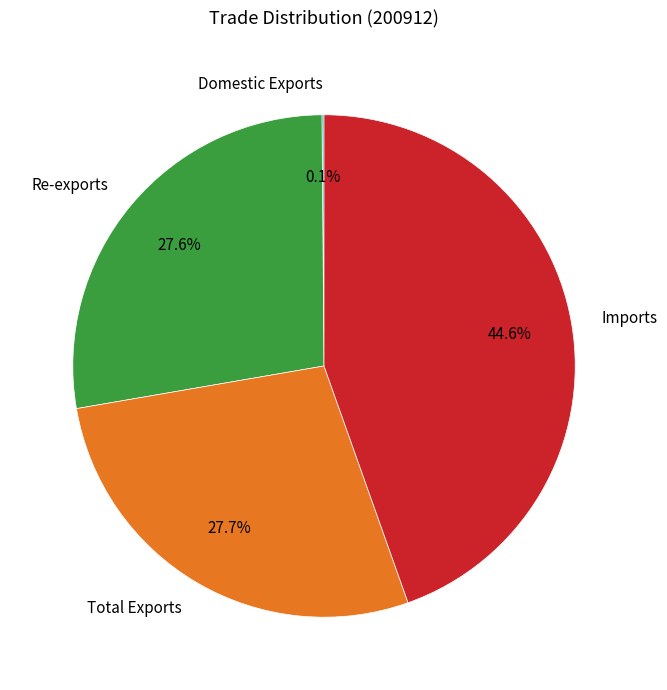

What is the largest slice in the pie chart?

Imports